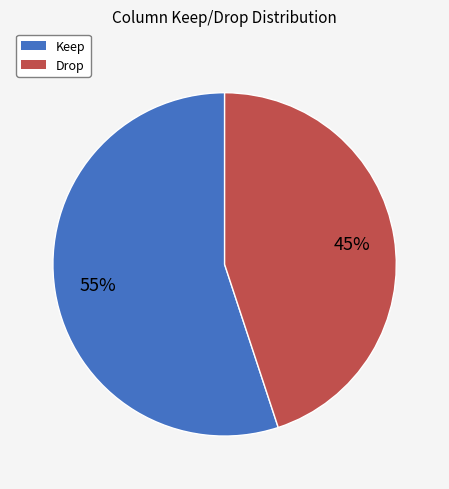

What percentage is the Drop slice, to the nearest percent?

45%